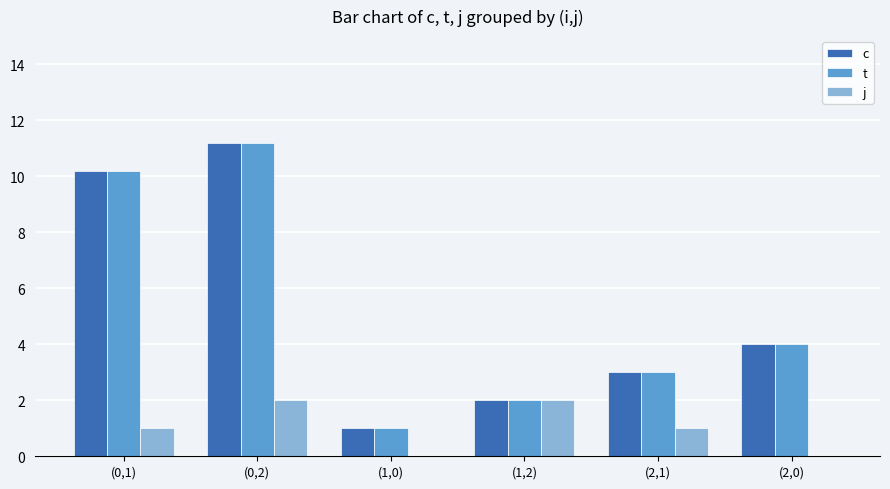

Between (1,0) and (1,2), which series saw the biggest shift?

j